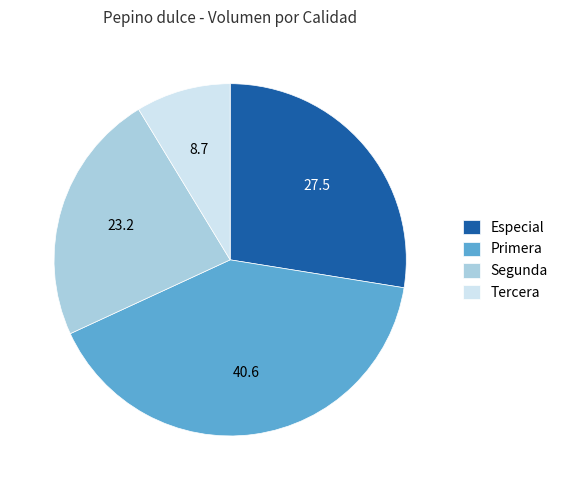

Which has a higher value, Primera or Especial?

Primera